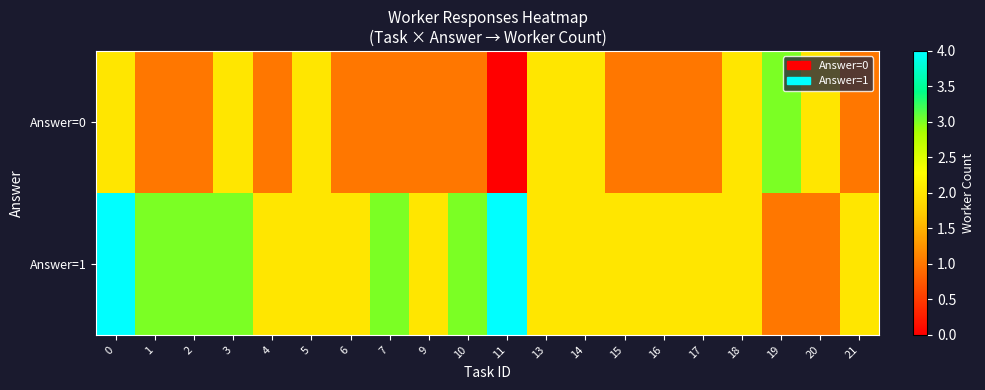

Which series has the largest total across all categories?

Answer=1